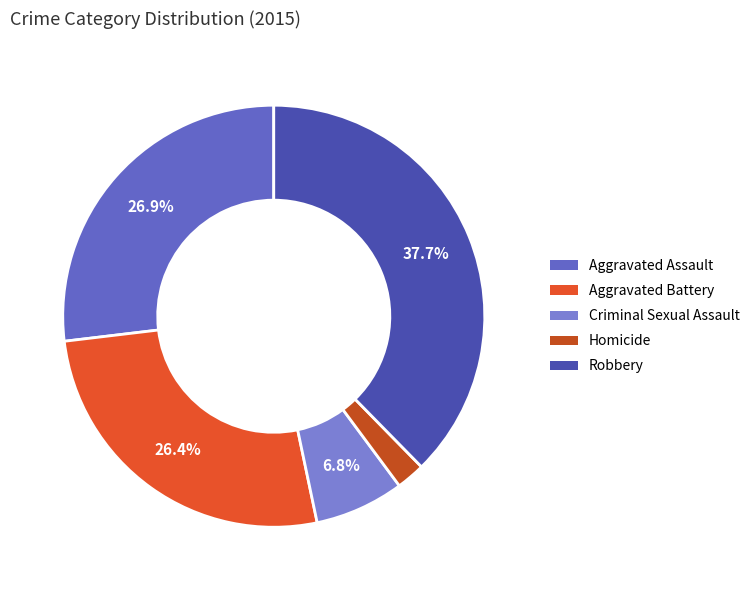

To the nearest percent, what portion does Robbery represent?

38%